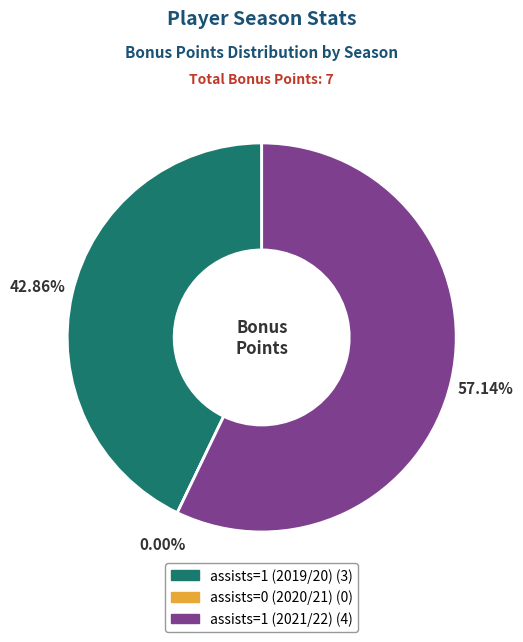

Count the number of slices in the pie.

3